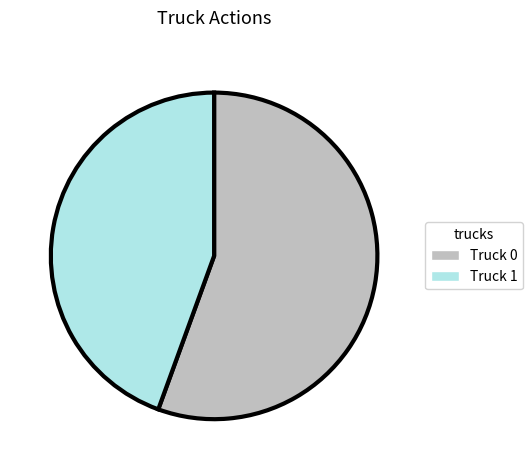

Rank the categories by value from lowest to highest.

Truck 1, Truck 0